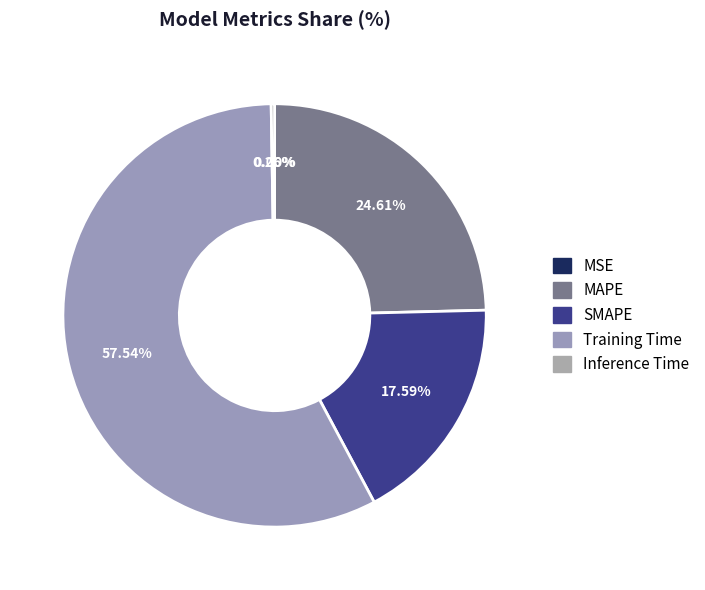

The SMAPE slice represents 18% of the pie. True or false?

True